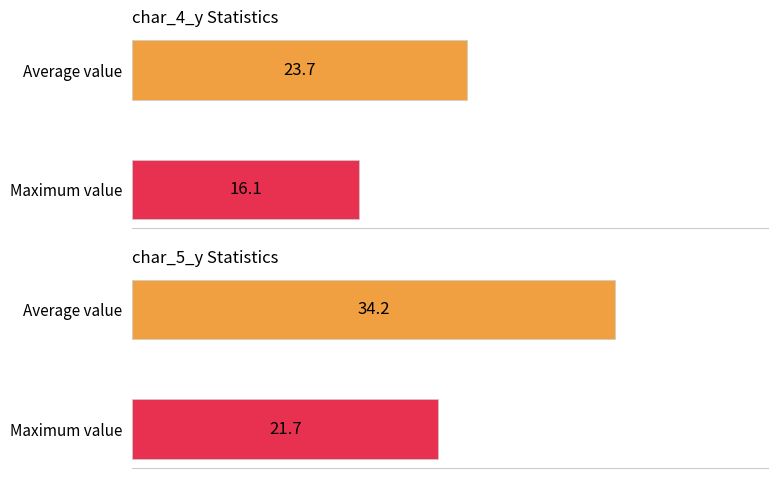

Is it true that char_4_y equals 55 at 6?

False